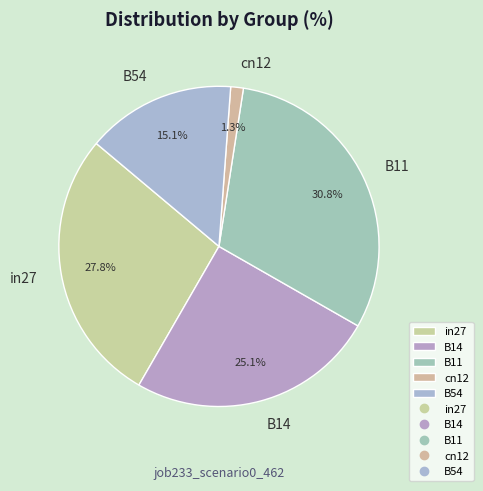

Between cn12 and B11, which is larger?

B11